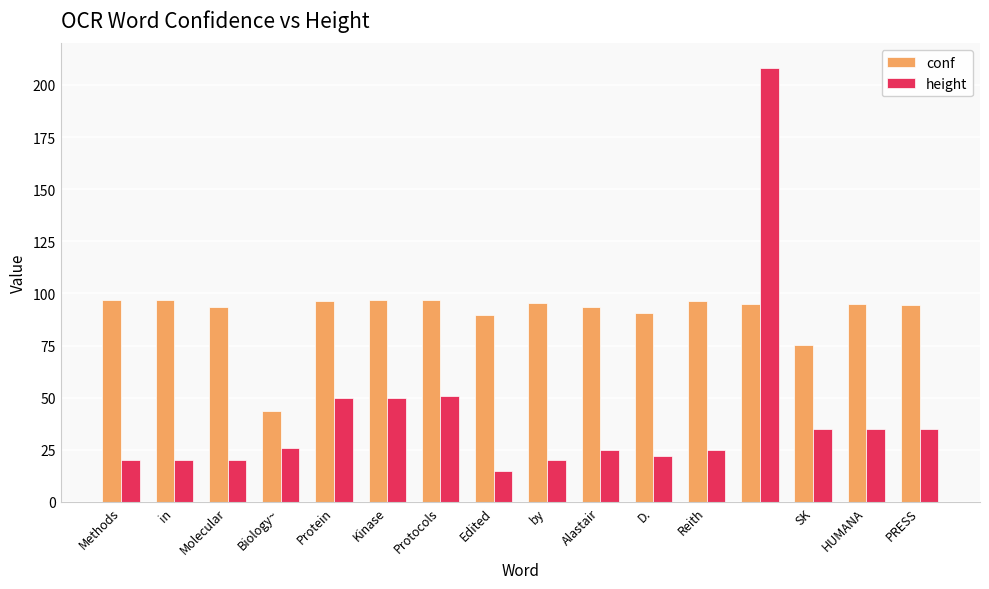

What is the maximum value for height?

208.0